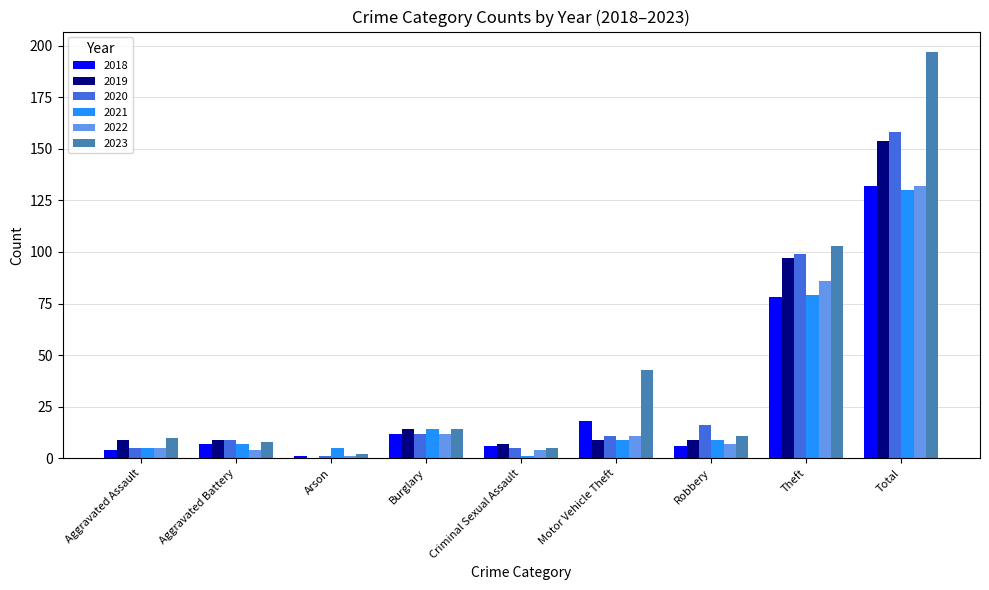

Which series has the largest total across all categories?

2023